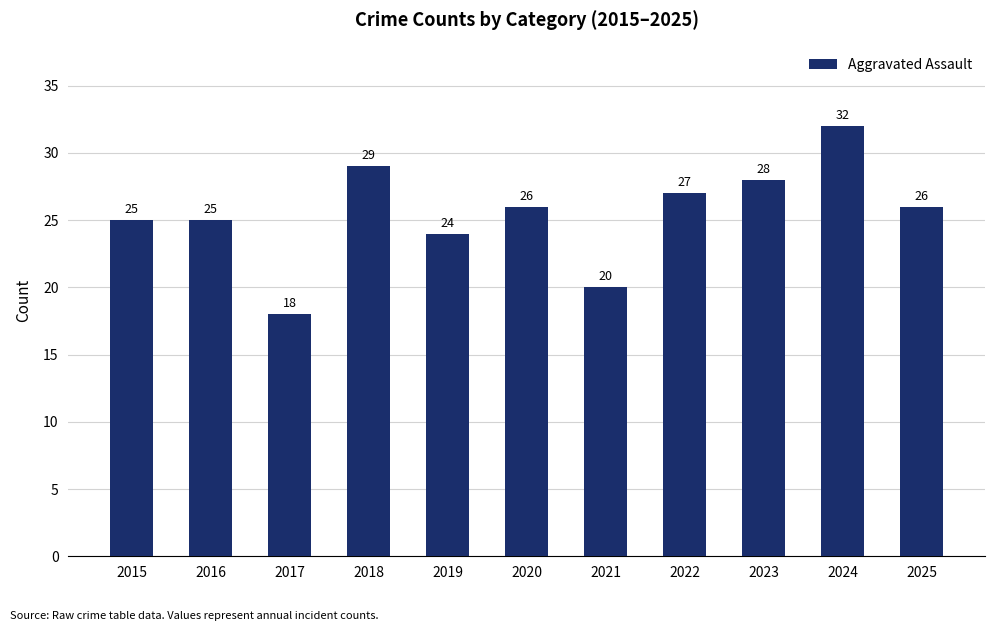

What is the average value?

25